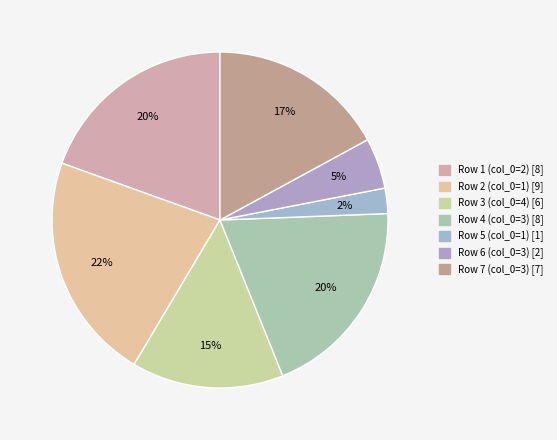

Count the number of slices in the pie.

7